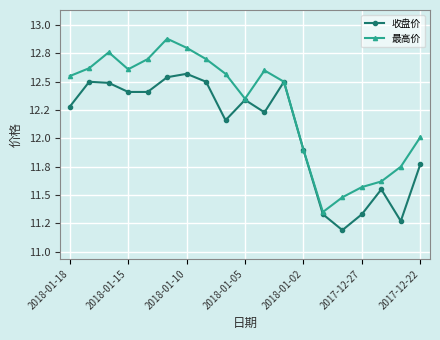

What are all the series names shown in the legend?

收盘价, 最高价